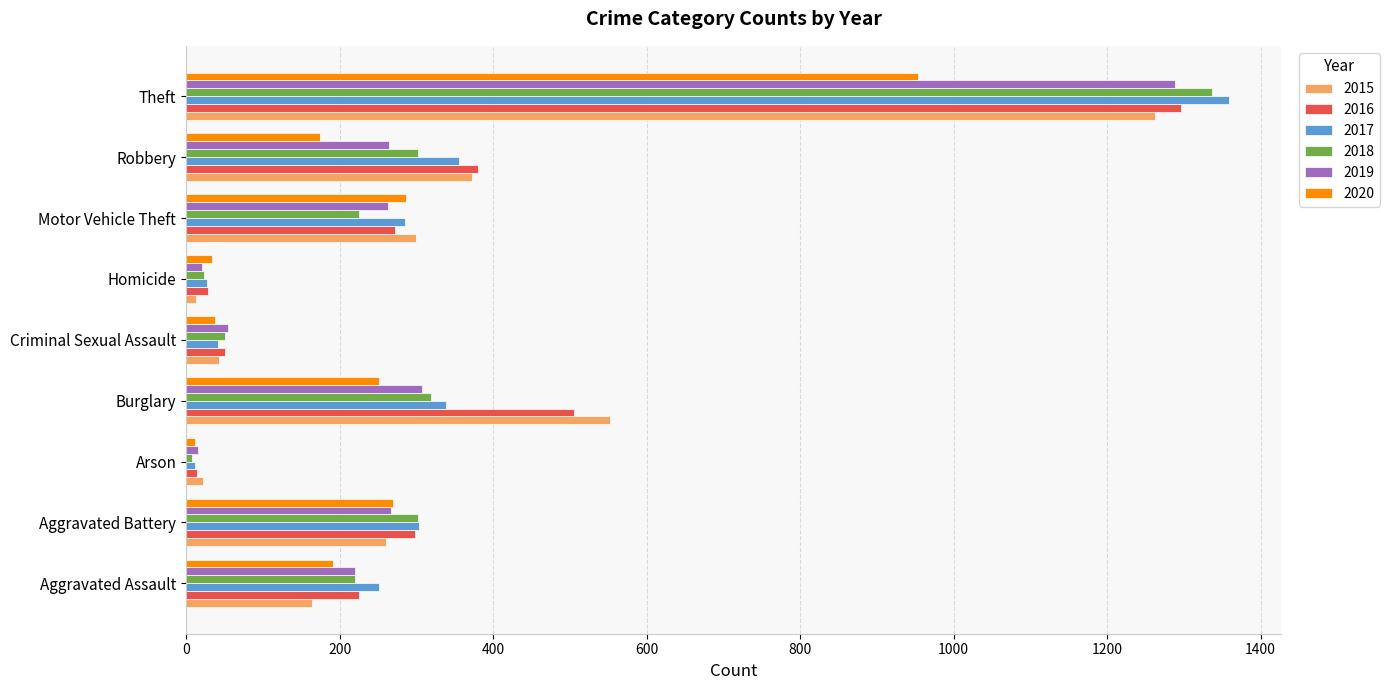

What is the total value across all series at Burglary?

2275